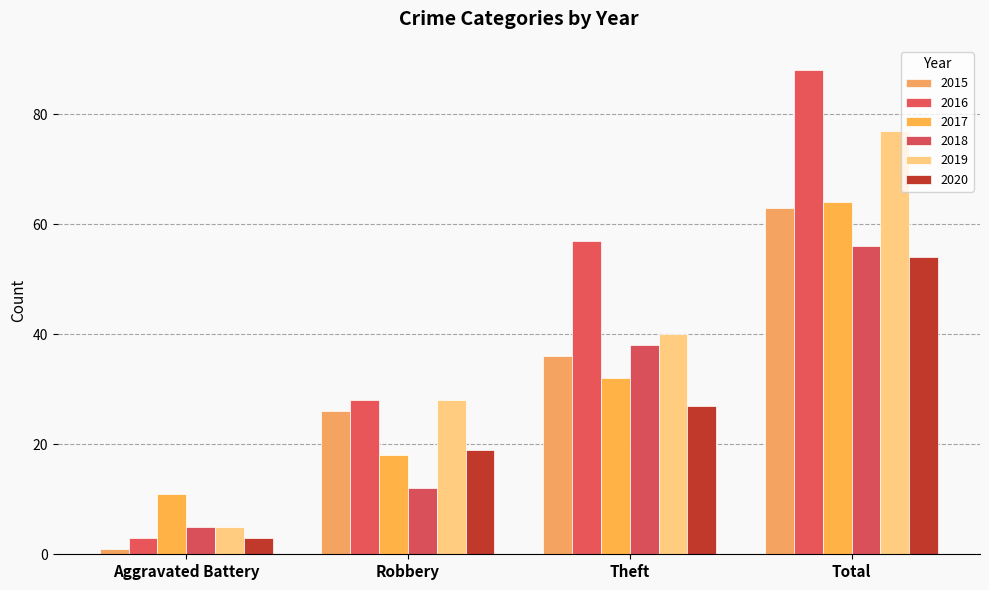

Read the 2020 value at Robbery, to the nearest 10.

20